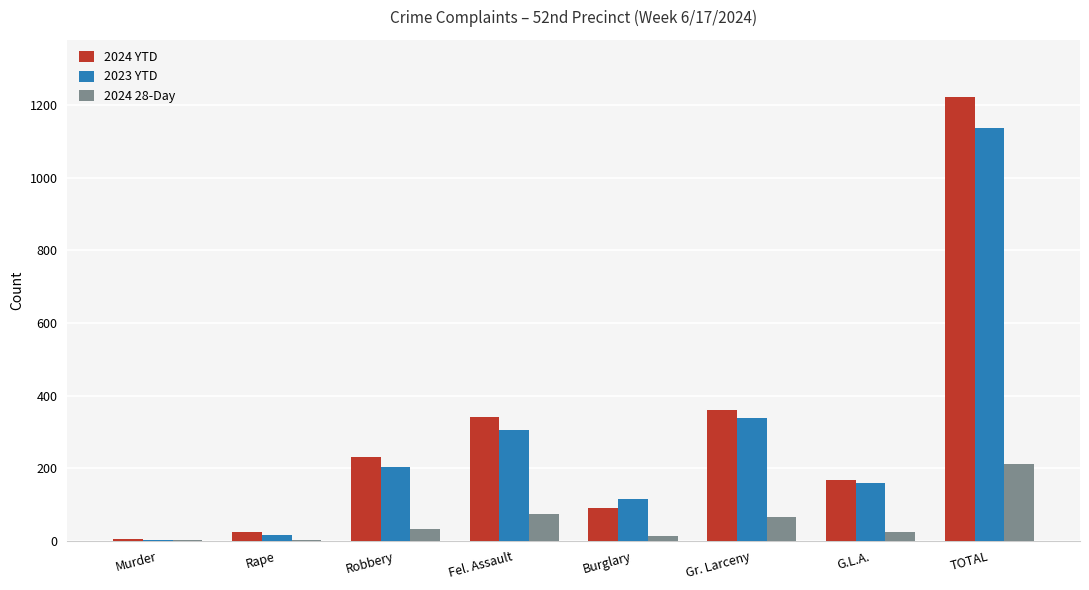

Are the bars horizontal?

No